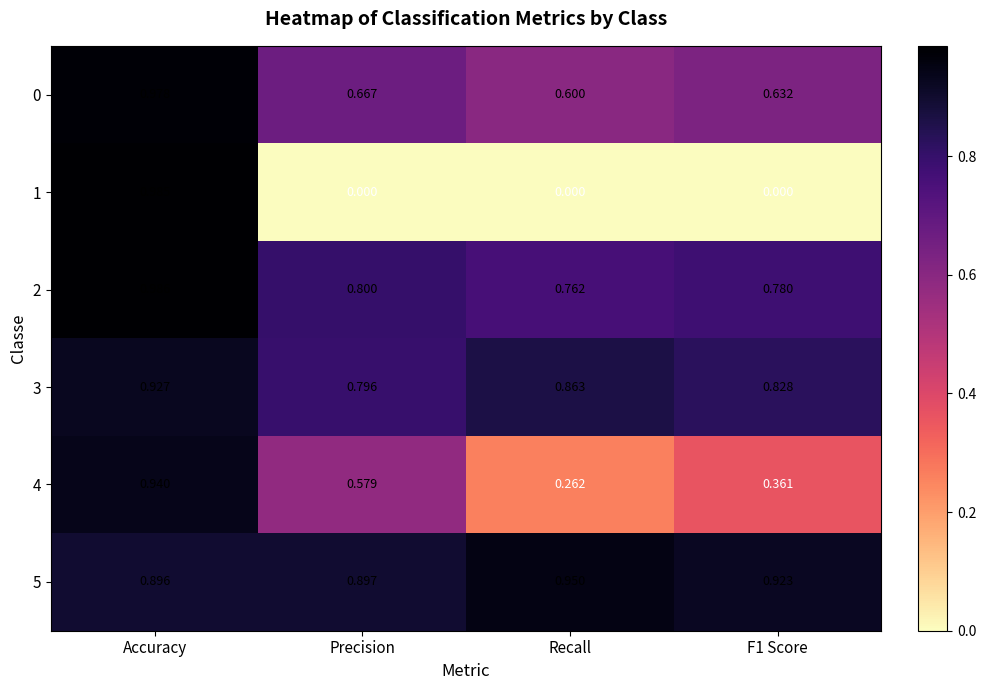

Which category has the highest value across all series?

Accuracy